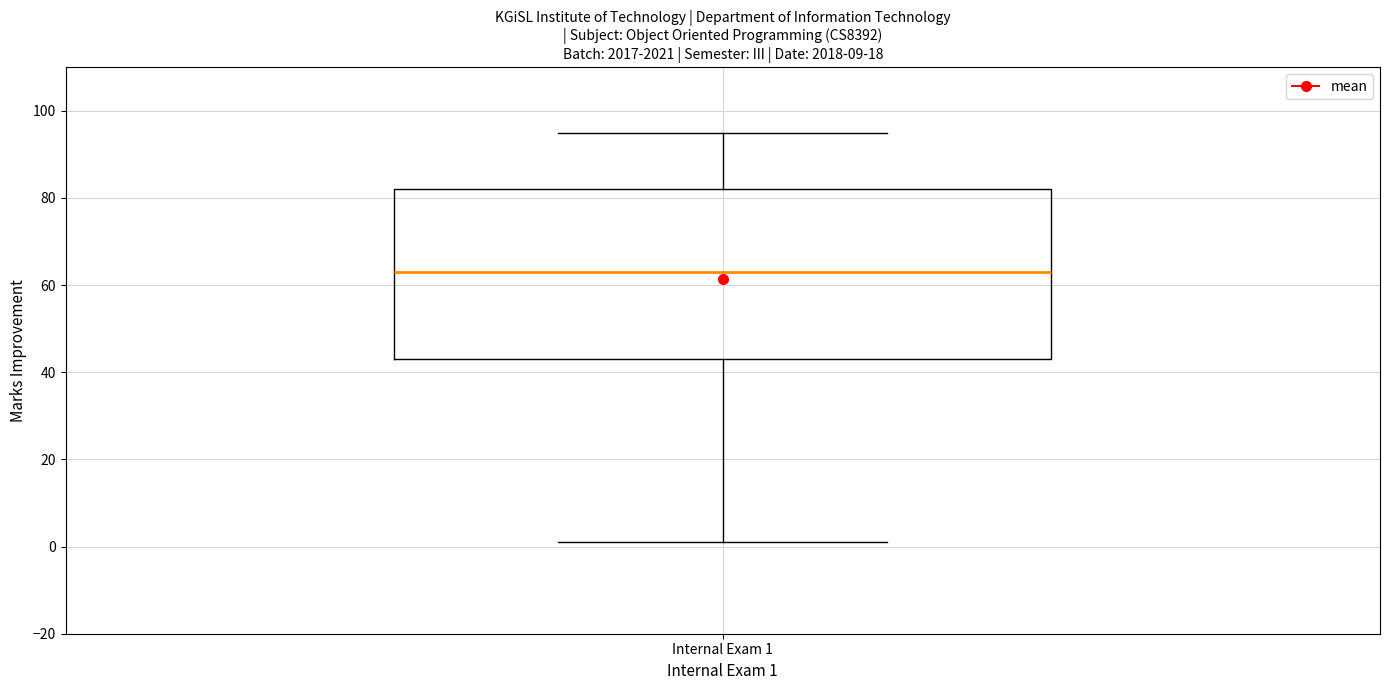

Where does the lower whisker of the box for Internal Exam 1 end on the y-axis? The values are not printed on the chart, so give them approximately, as read against the axis.

2